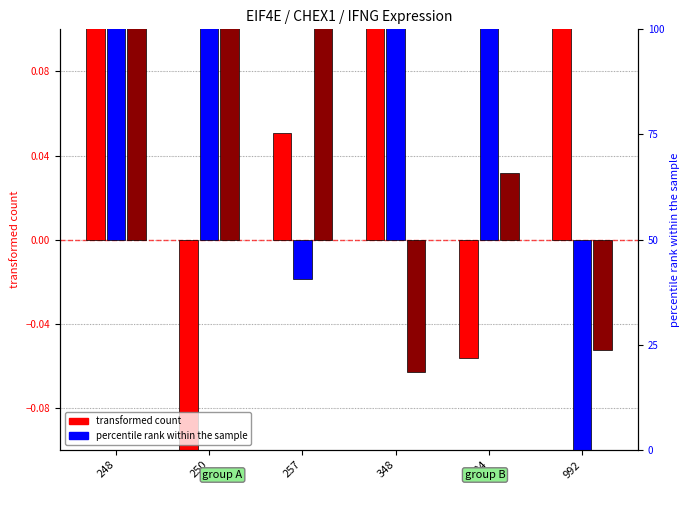

Between 257 and 784, which is larger?

257